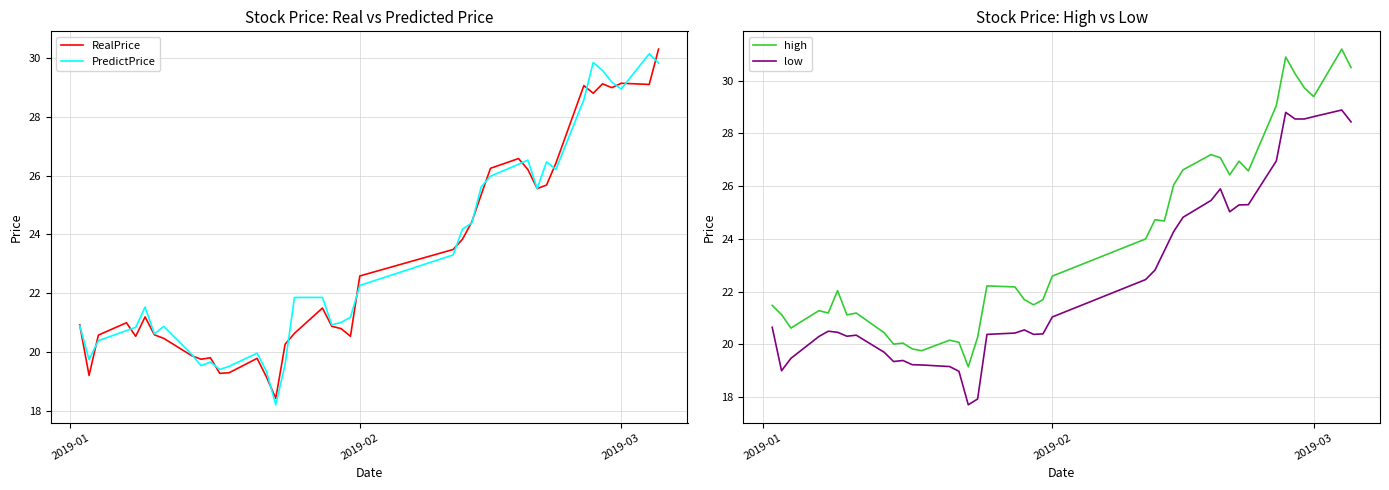

True or false: low and high intersect in this chart.

False